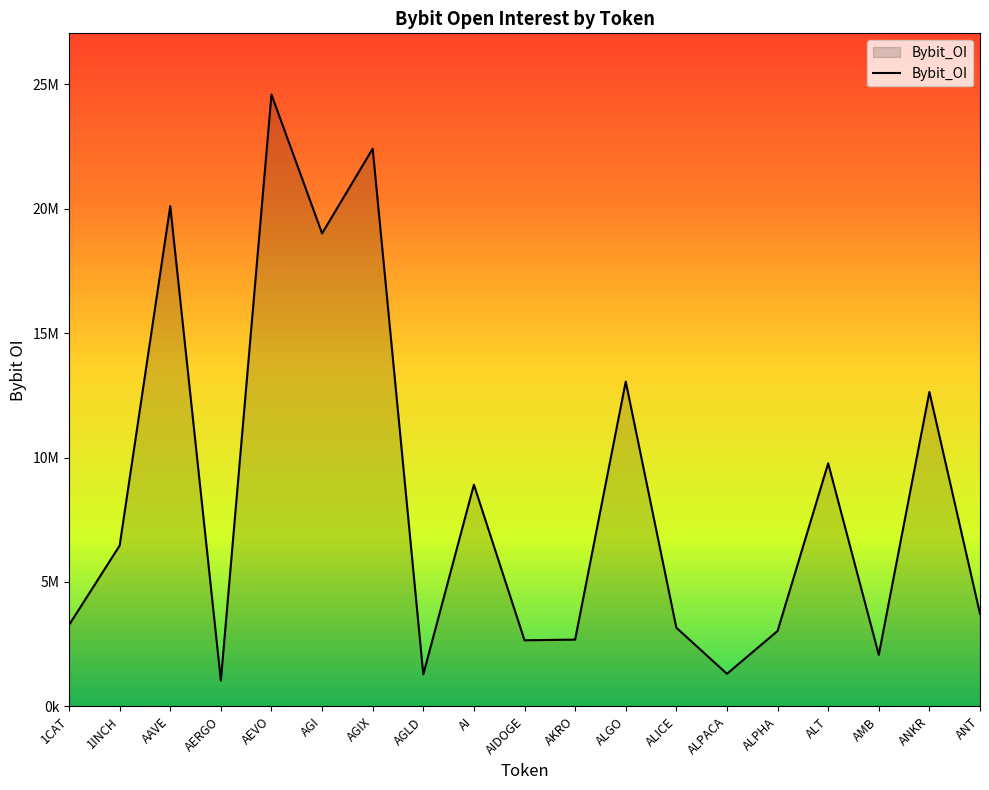

Reading left to right, list all the values displayed in this chart.

3269801	6460563	20102164	1037519	24586342	19005760	22410082	1286755	8908238	2655292	2681536	13051481	3161158	1308314	3029670	9768020	2072022	12633370	3718896